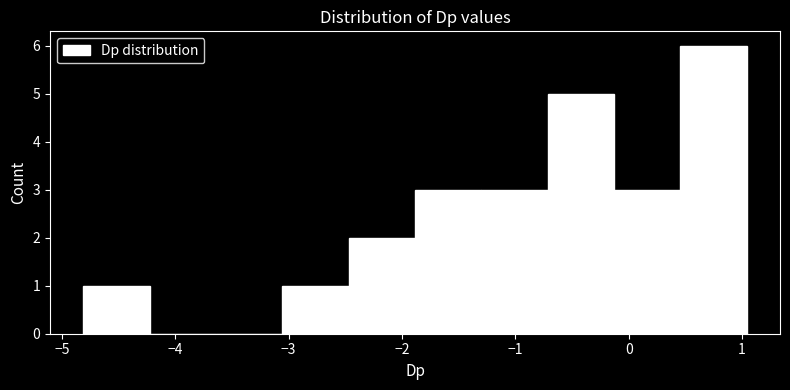

How tall is the bar that spans -1.9 to -1.3 on the x-axis? Neither the bar edges nor the heights are printed on the chart, so give them approximately, as read against the axes.

3